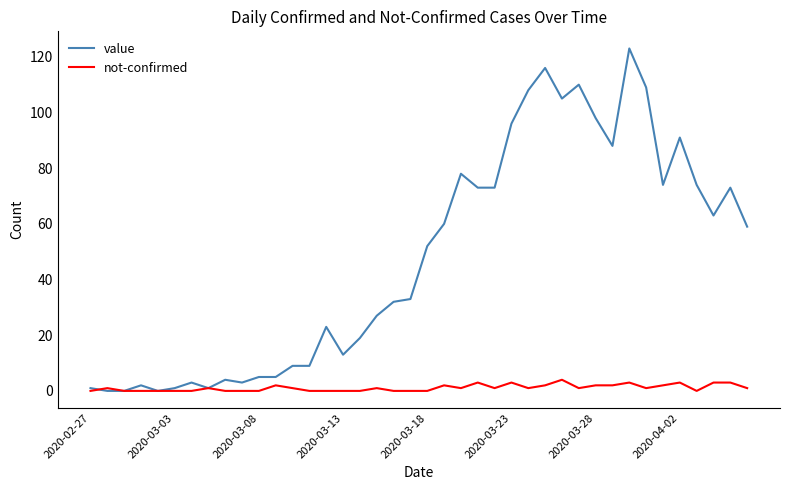

Which series has the largest range (max minus min)?

value